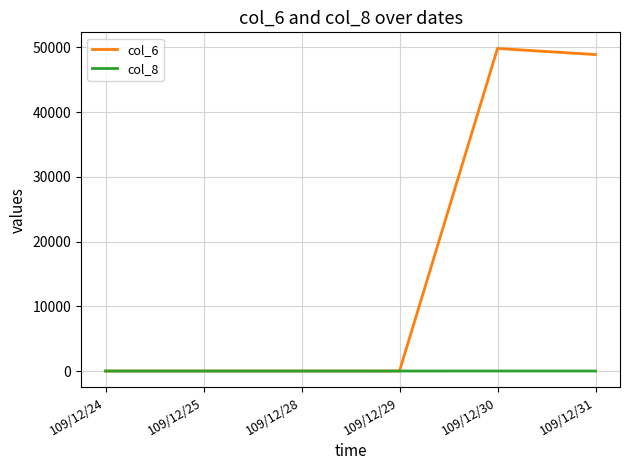

Which series has the largest total across all categories?

col_6